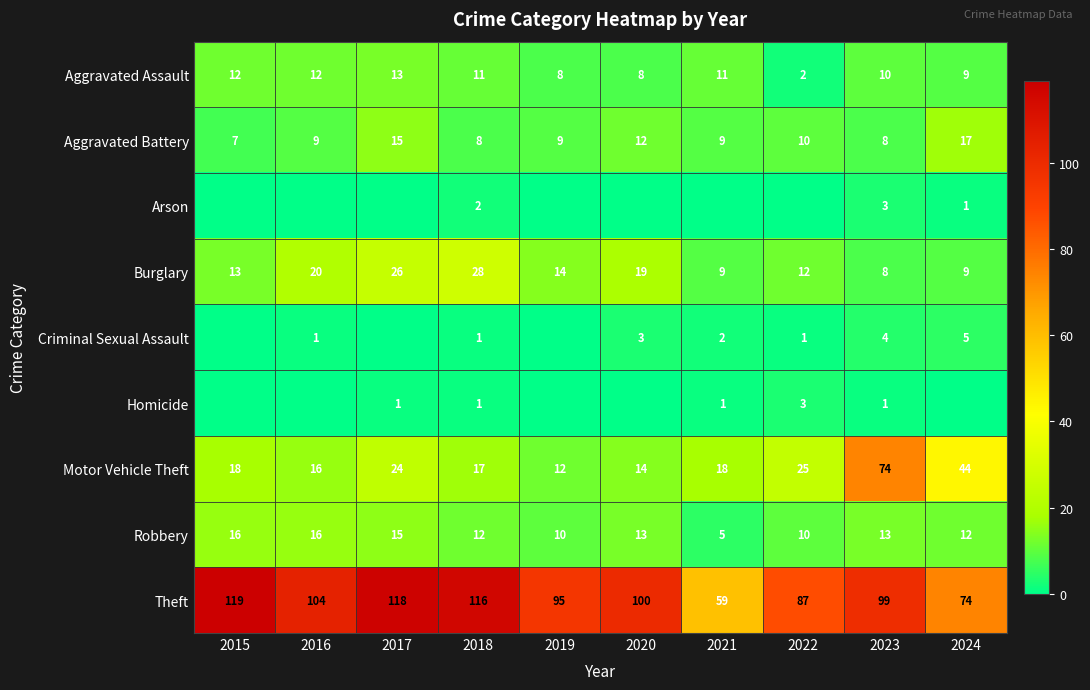

At which category is the sum across all series the highest?

2023